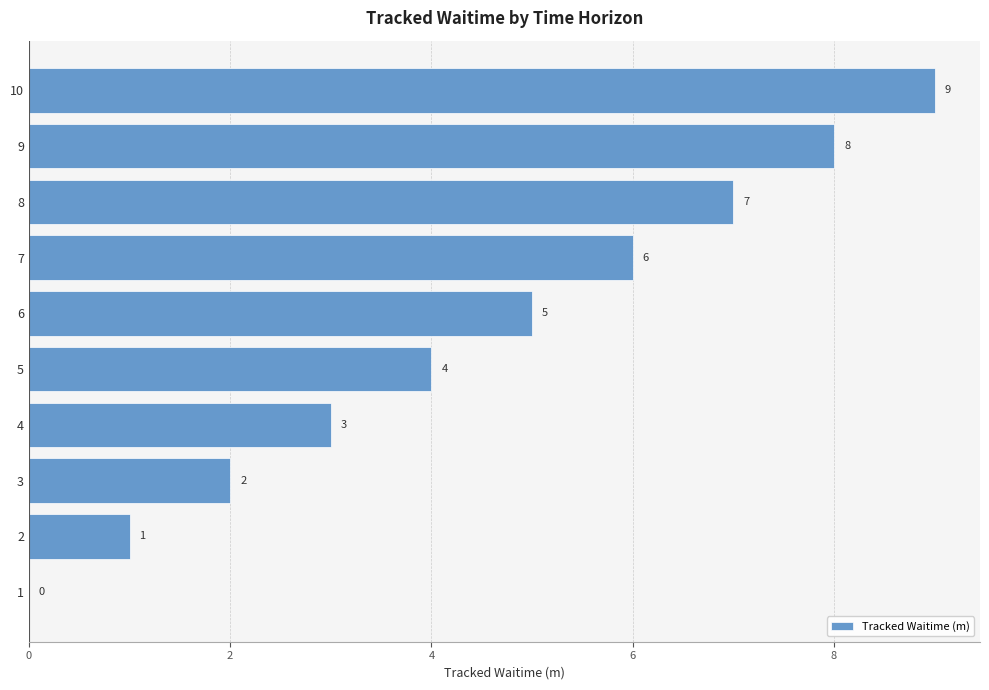

What is the change in value from 1 to 10?

+9